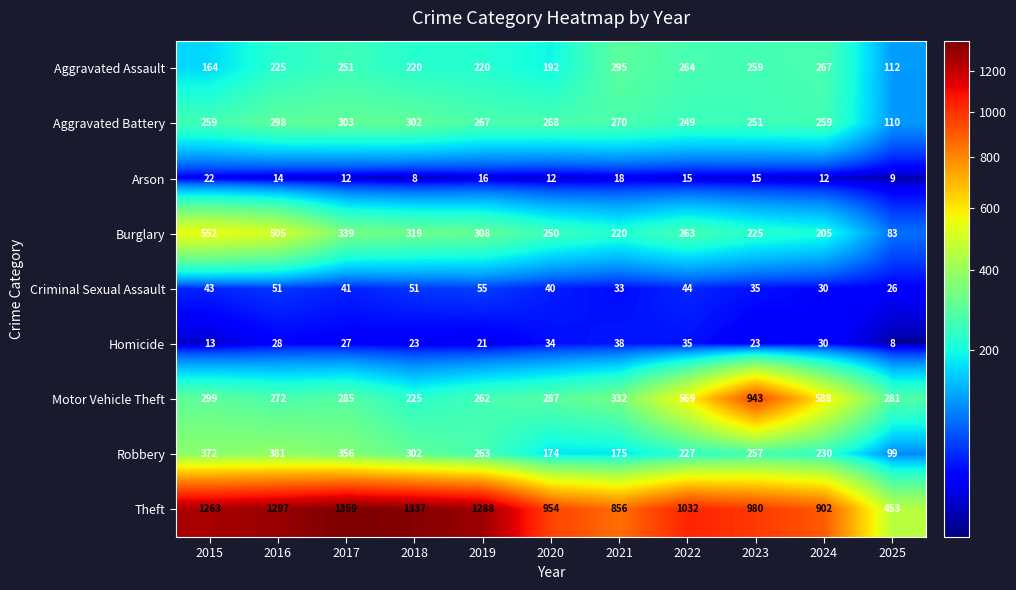

The value of Burglary at 2015 is 552. True or false?

True